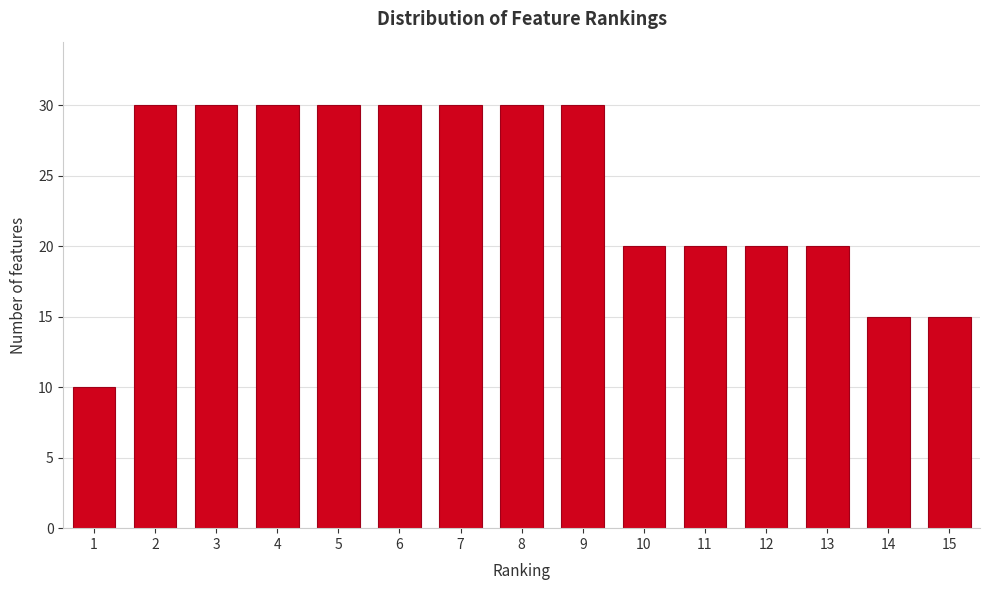

Reading left to right, extract all data points from this chart.

10	30	30	30	30	30	30	30	30	20	20	20	20	15	15